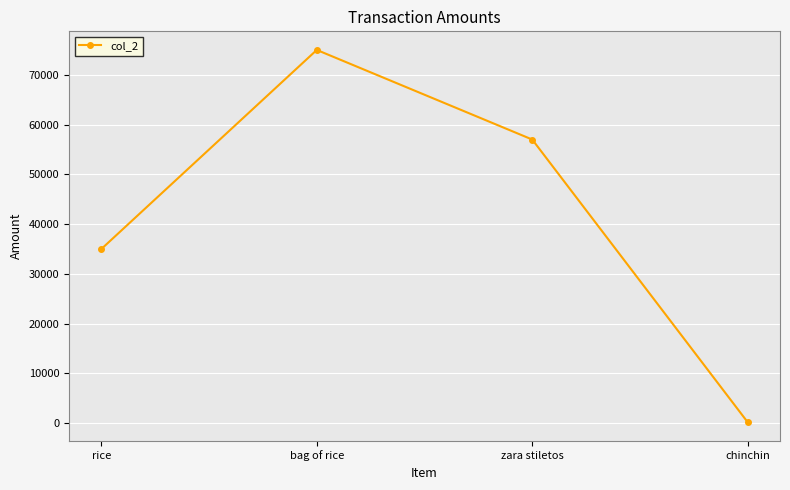

Rank the categories by value from highest to lowest.

bag of rice, zara stiletos, rice, chinchin